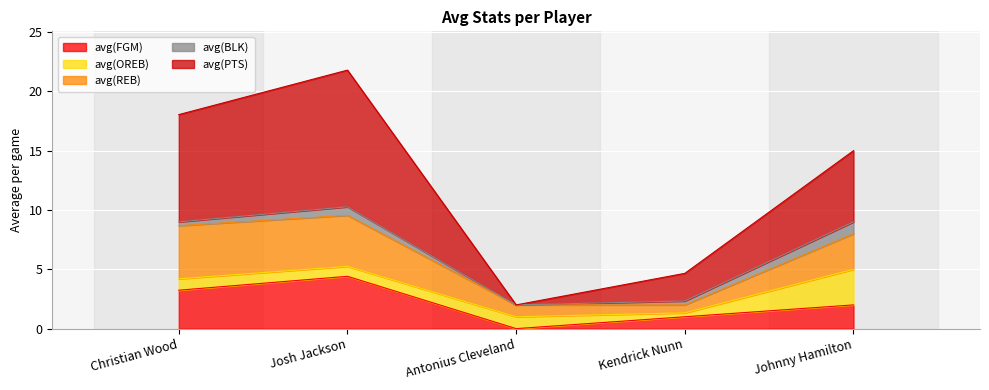

Where is the first local minimum for avg(REB)?

Kendrick Nunn